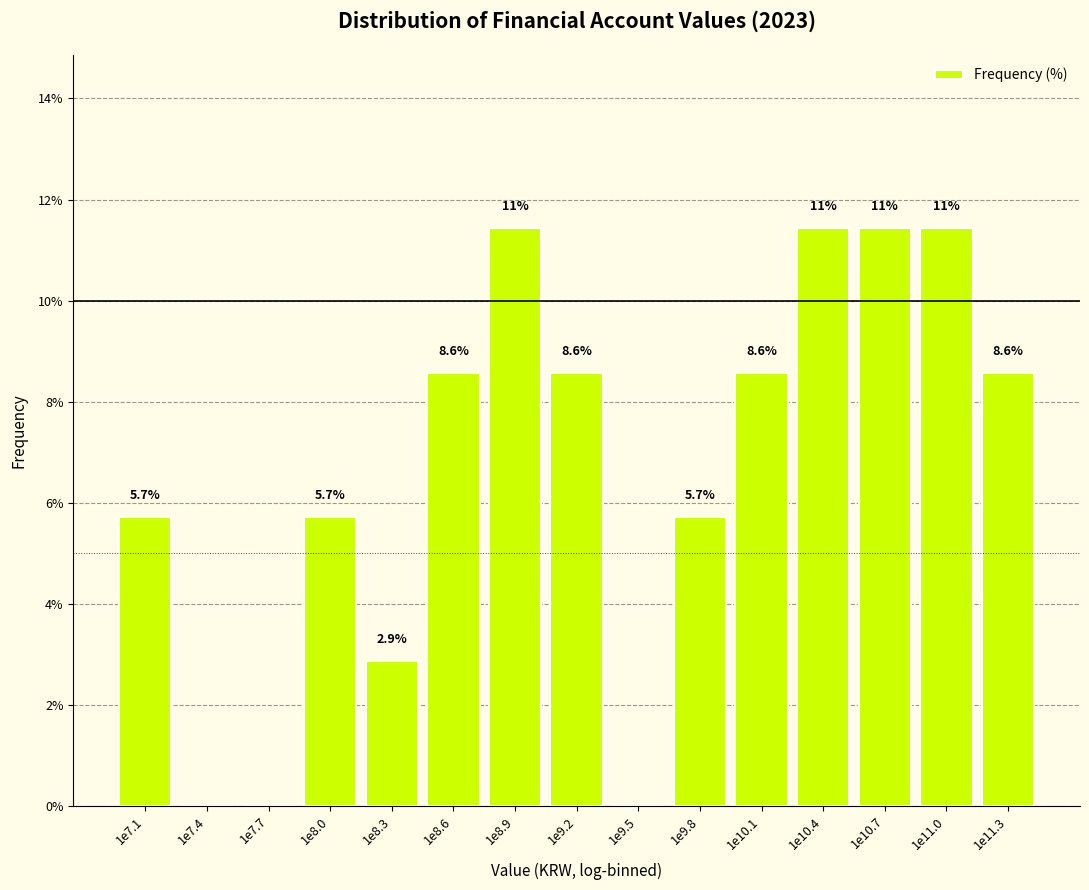

Reading left to right, what are all the values shown in this chart?

1e7.1=5.7	1e7.4=0.0	1e7.7=0.0	1e8.0=5.7	1e8.3=2.9	1e8.6=8.6	1e8.9=11.4	1e9.2=8.6	1e9.5=0.0	1e9.8=5.7	1e10.1=8.6	1e10.4=11.4	1e10.7=11.4	1e11.0=11.4	1e11.3=8.6